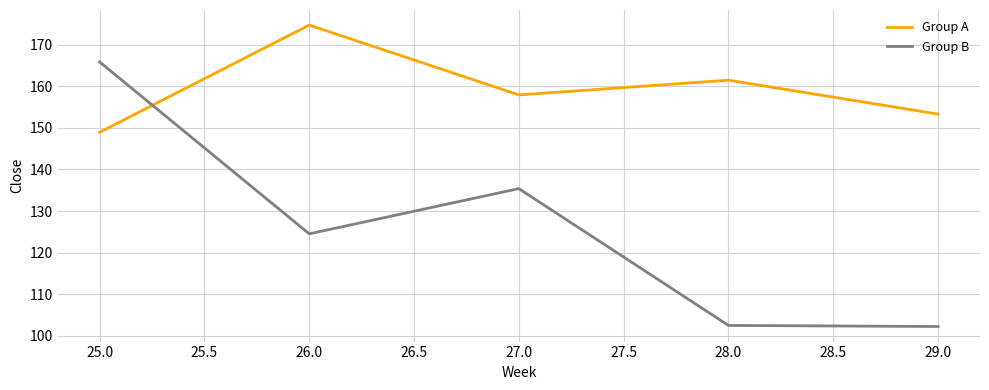

Is it true that Group B equals 135.4 at 27.0?

True